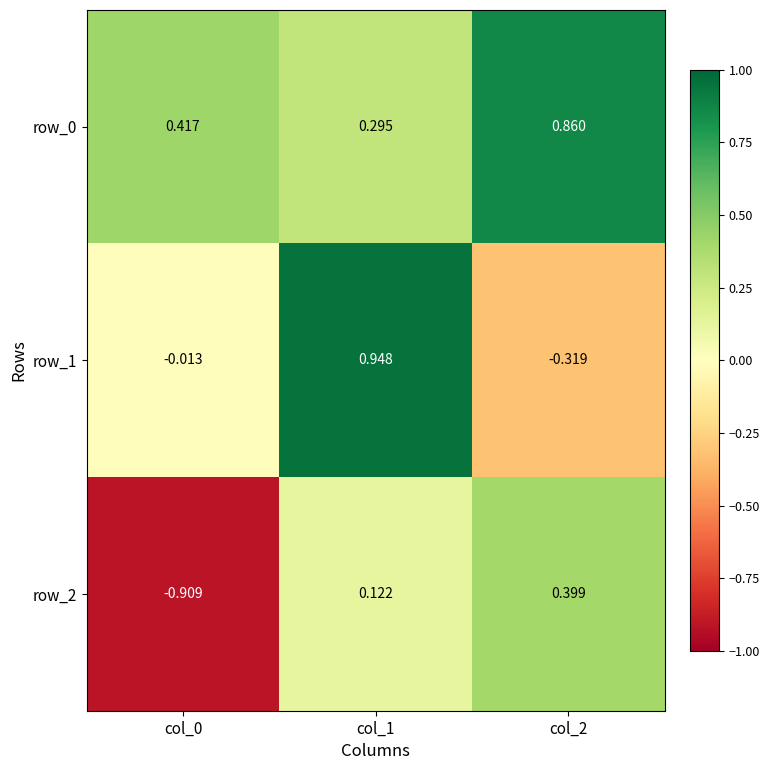

At which label does row_2 first exceed 0?

col_1